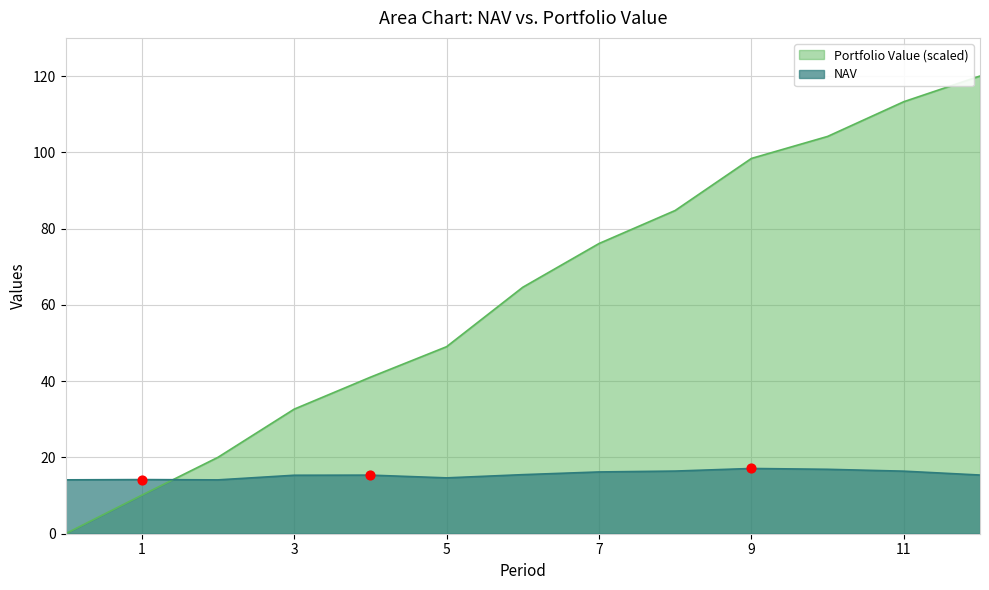

Which series reaches the minimum Y coordinate?

Portfolio Value